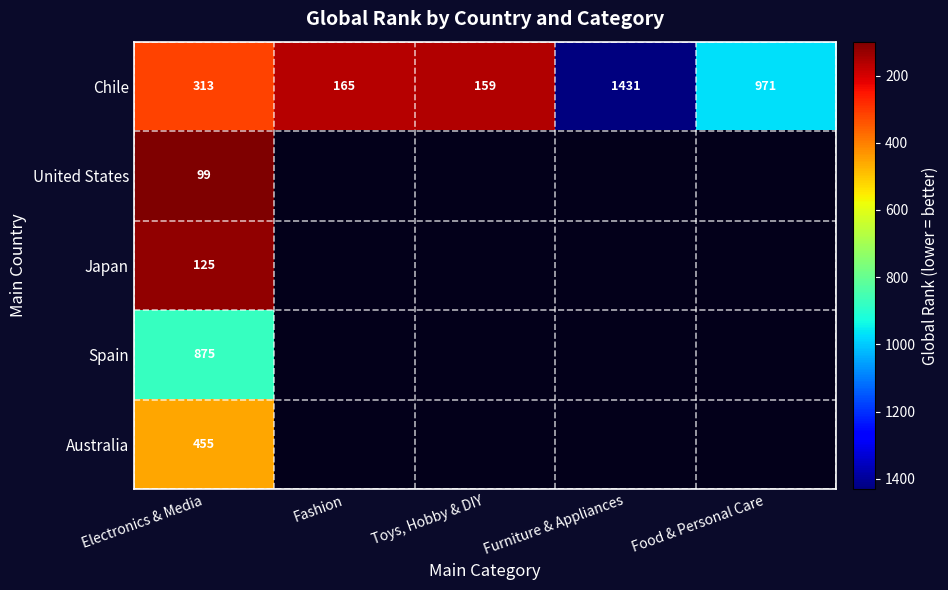

What is the total value across all series at Electronics & Media?

-1867.0